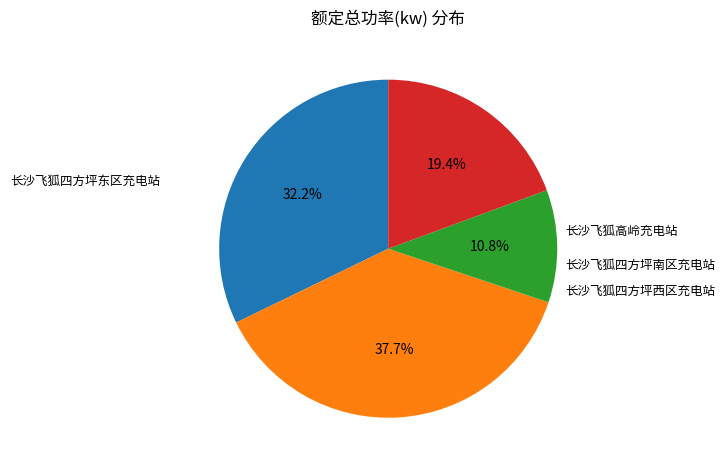

How many segments does this pie chart have?

4